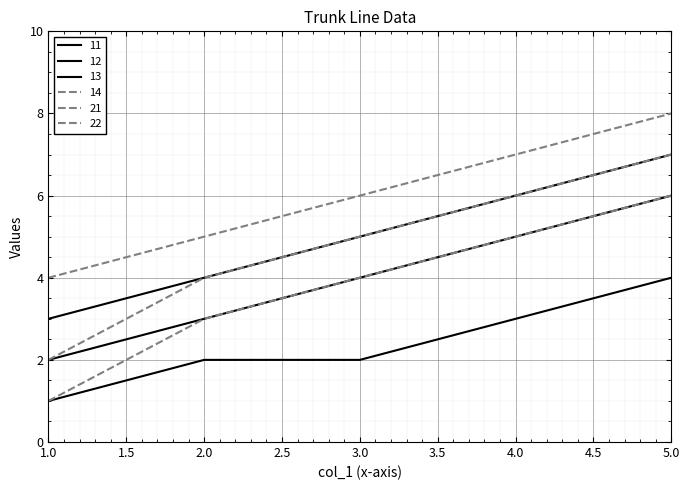

Is this an area chart (filled region under the line)?

No